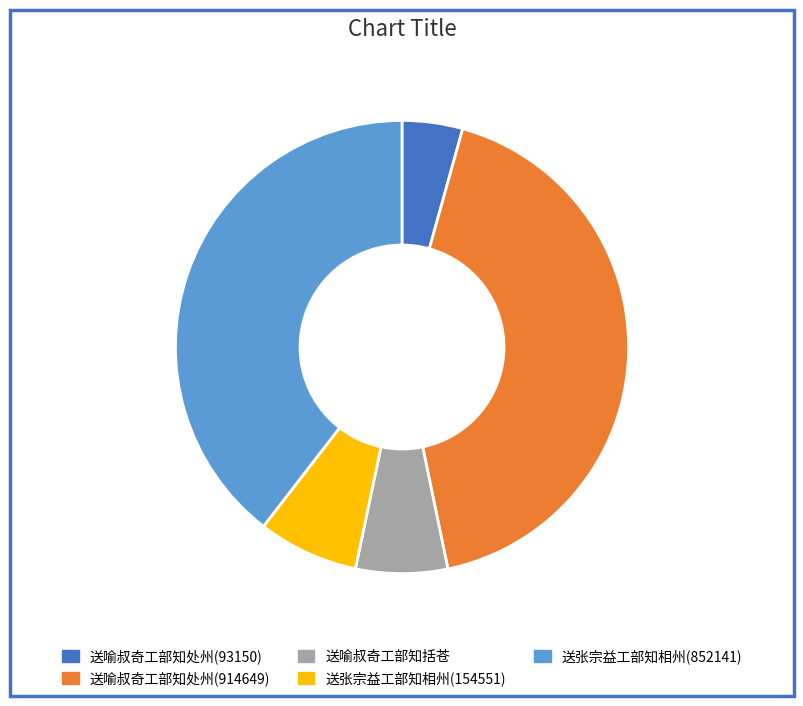

Is there any slice that represents more than half of the pie?

No